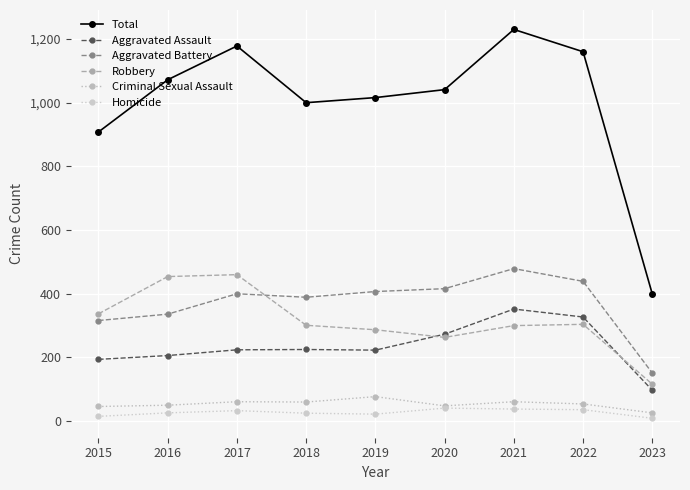

Which has a higher value, 2017 or 2015?

2017